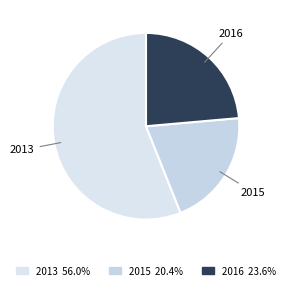

What is the ratio of the value at 2015 to the value at 2016?

0.9